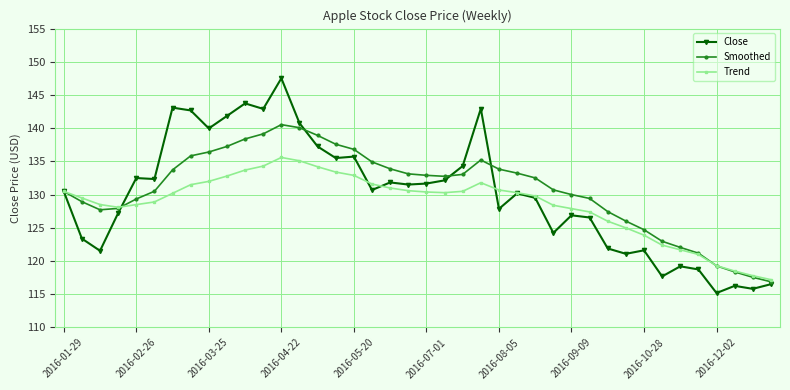

Which series has the largest total across all categories?

Smoothed